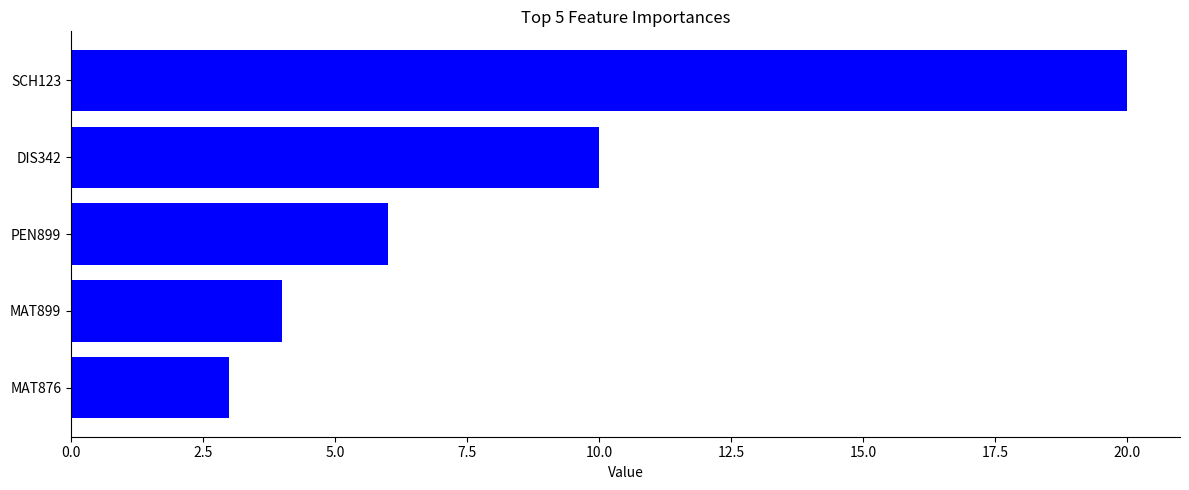

Between DIS342 and SCH123, which is larger?

SCH123